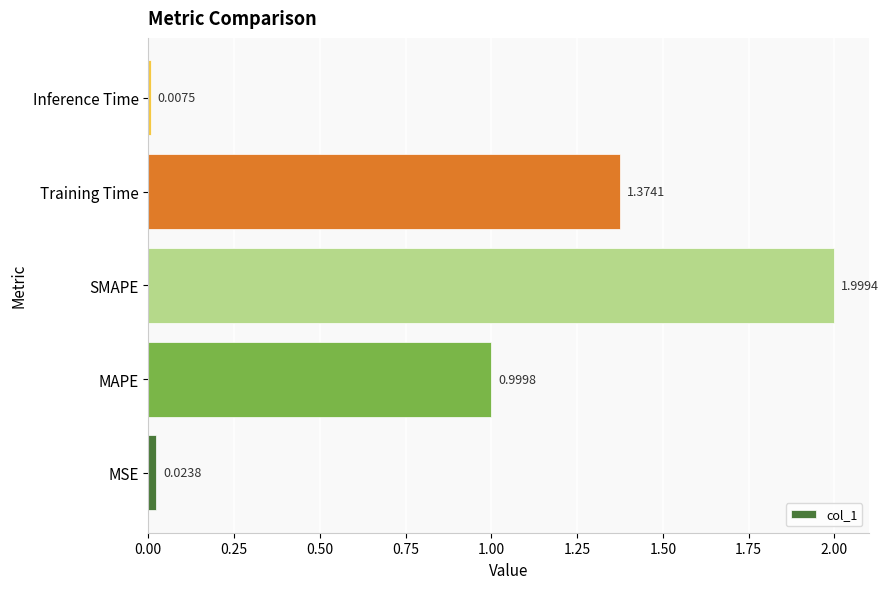

At which label is the value closest to 1?

MAPE